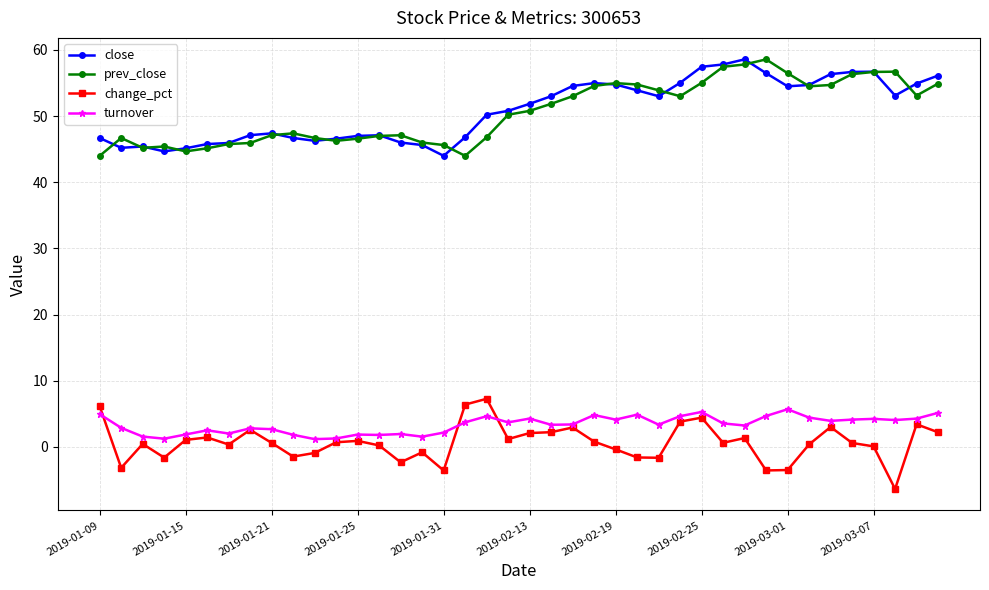

How many lines are shown in the chart?

4